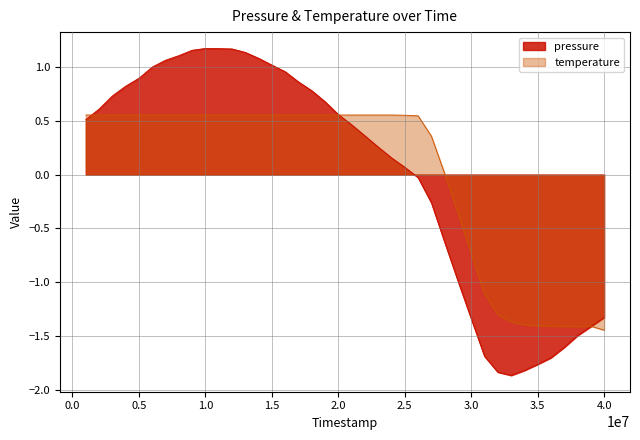

Does the chart have visible grid lines?

Yes